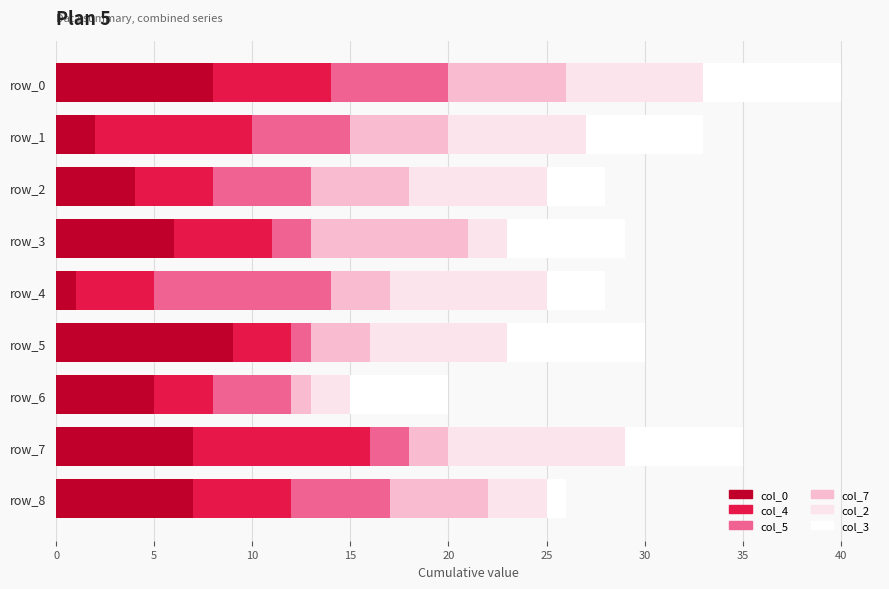

What is the value of the col_5 bar at the 6th from the left?

1